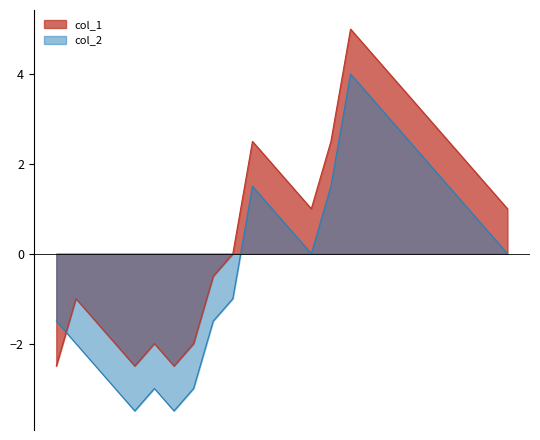

True or false: col_2 and col_1 cross at least once.

True